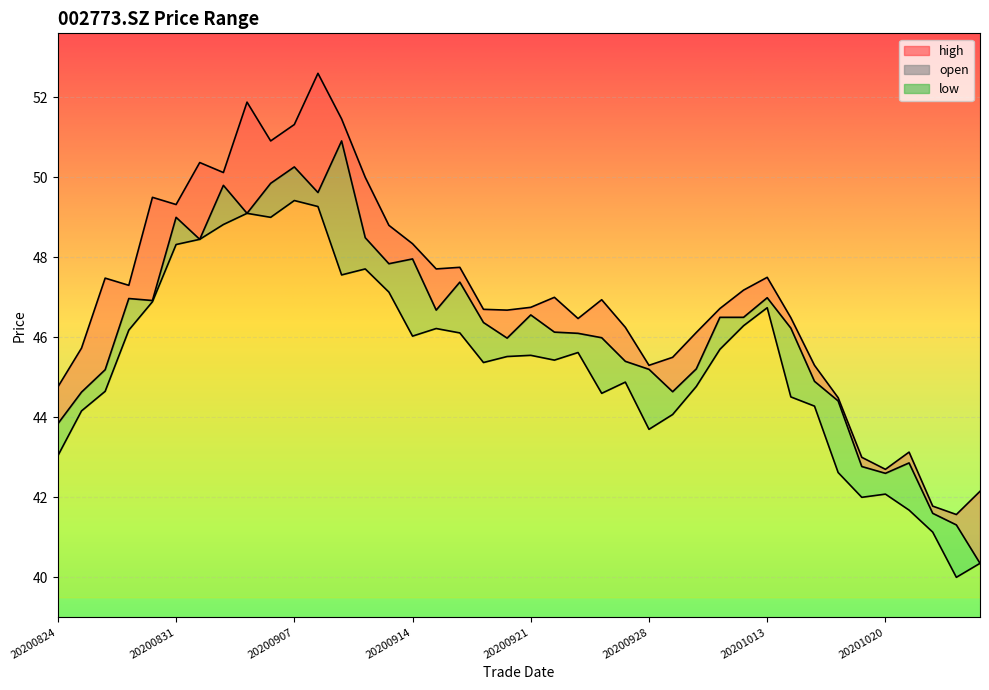

The value of low at 20200824 is 22.7. True or false?

False